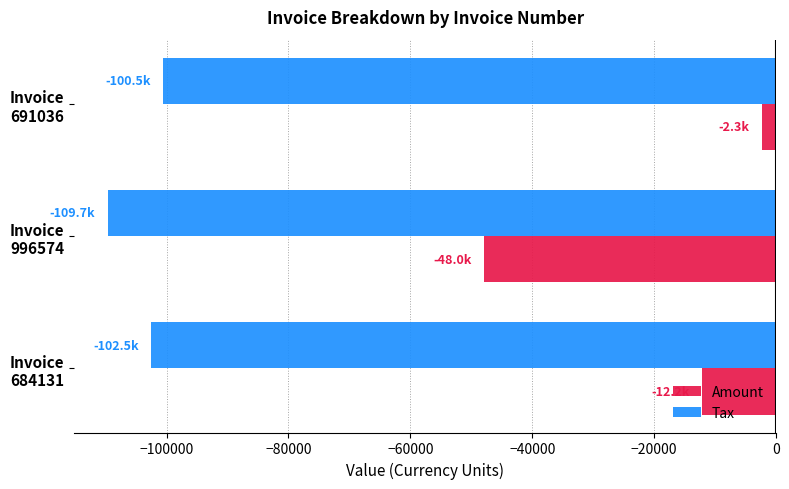

Which series has the largest total across all categories?

Amount